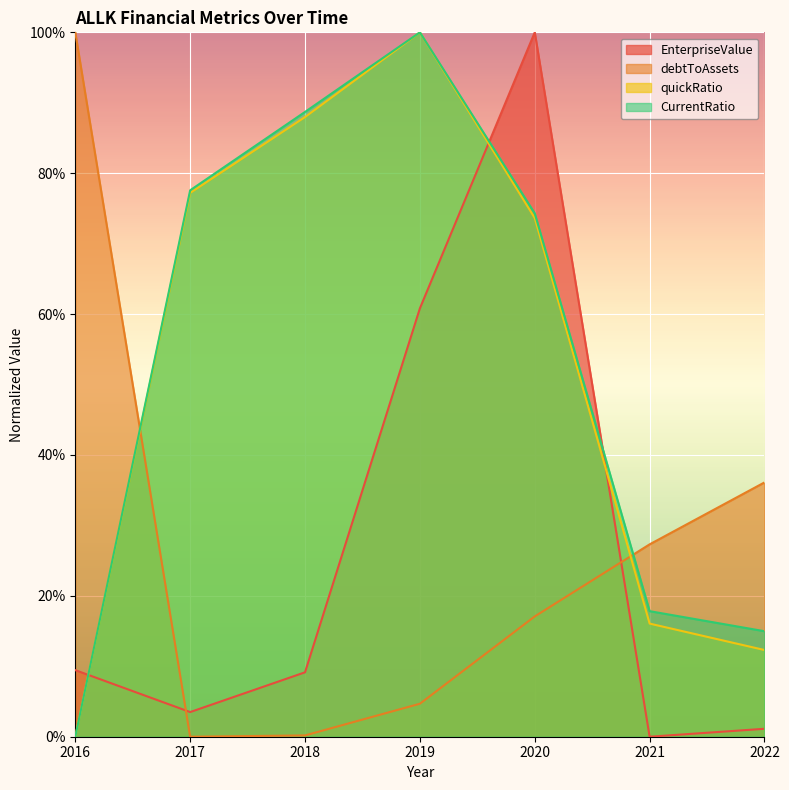

Reading right to left, extract all data points from this chart.

EnterpriseValue: 0.0	0.0	1.0	0.6	0.1	0.0	0.1
debtToAssets: 0.4	0.3	0.2	0.0	0.0	0.0	1.0
quickRatio: 0.1	0.2	0.7	1.0	0.9	0.8	0.0
CurrentRatio: 0.1	0.2	0.7	1.0	0.9	0.8	0.0